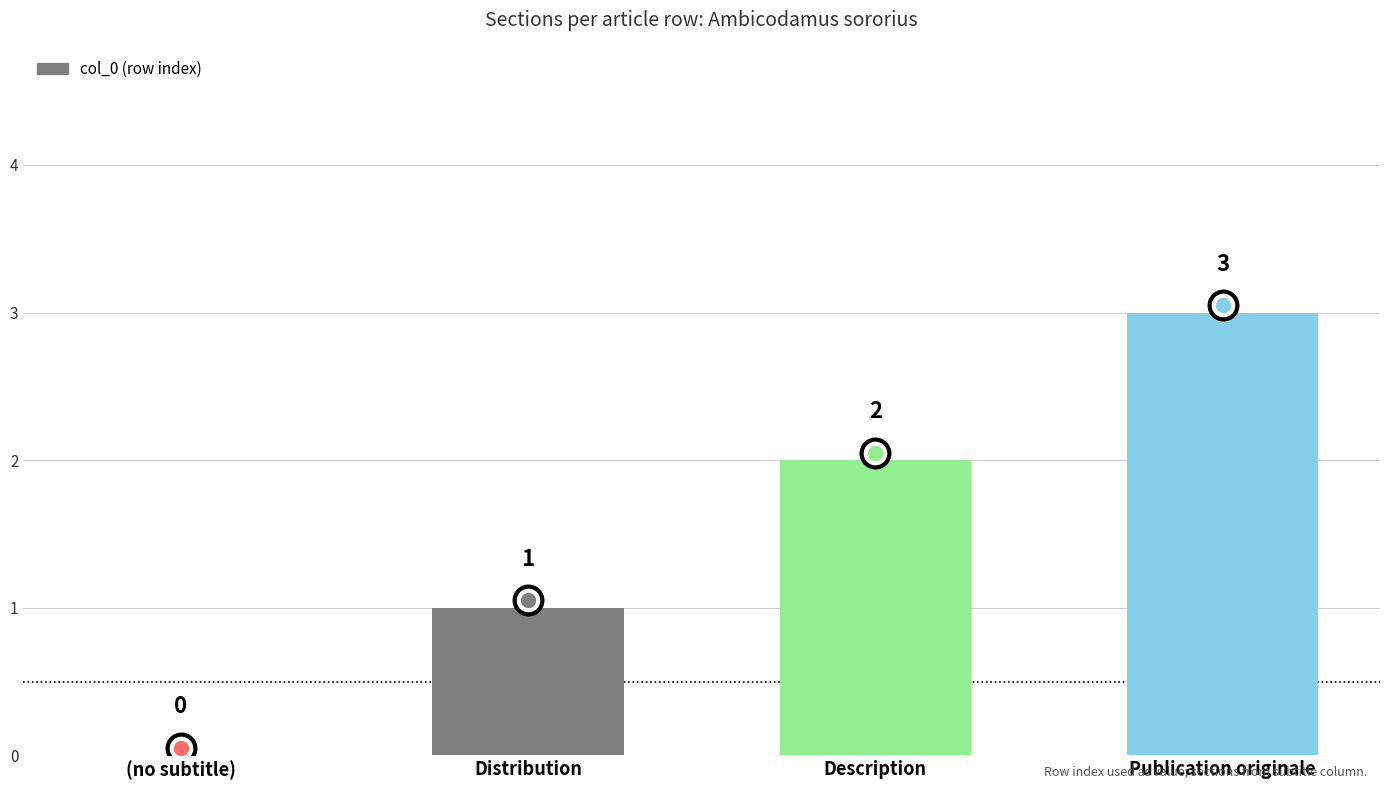

What is the sum of all values?

6